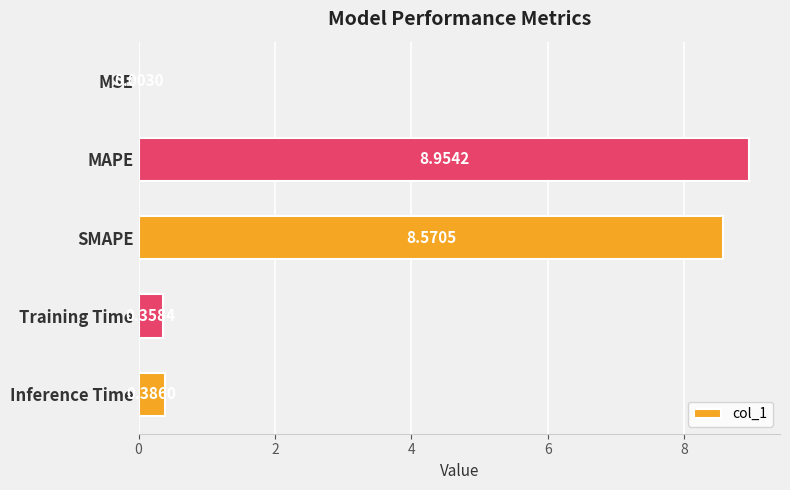

What is the change in value from MAPE to SMAPE?

-0.4